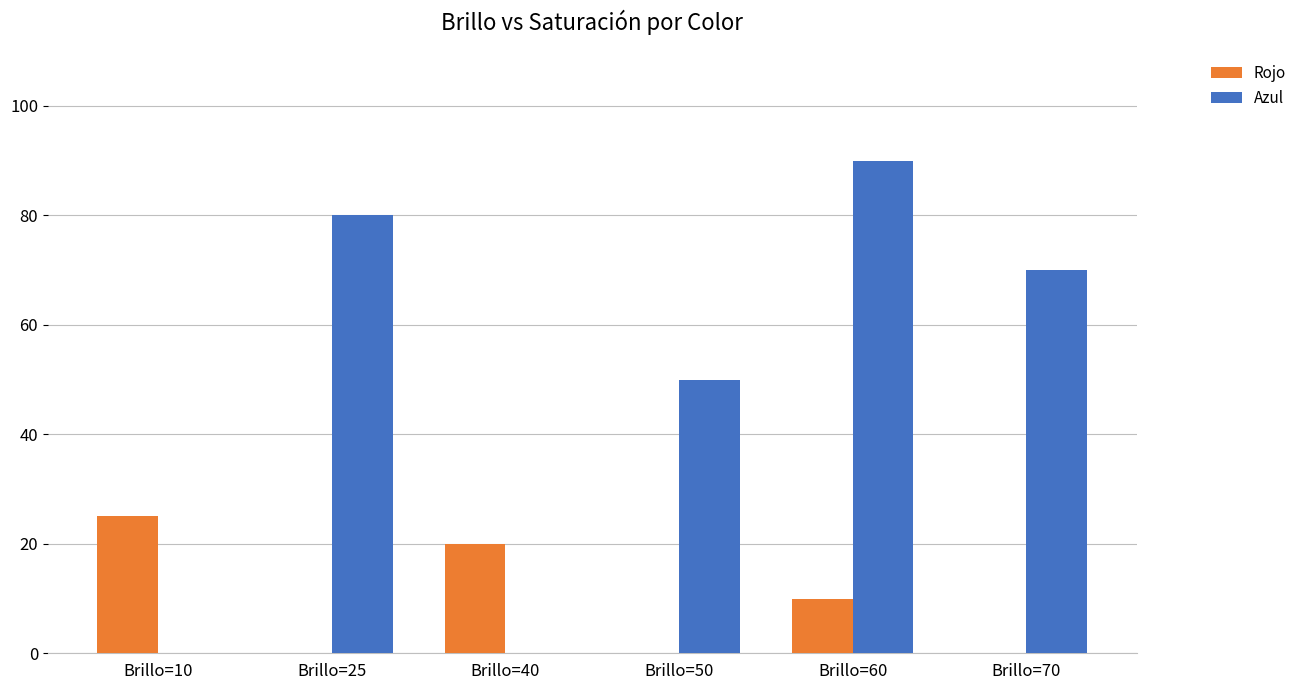

How many series are shown in this chart?

2